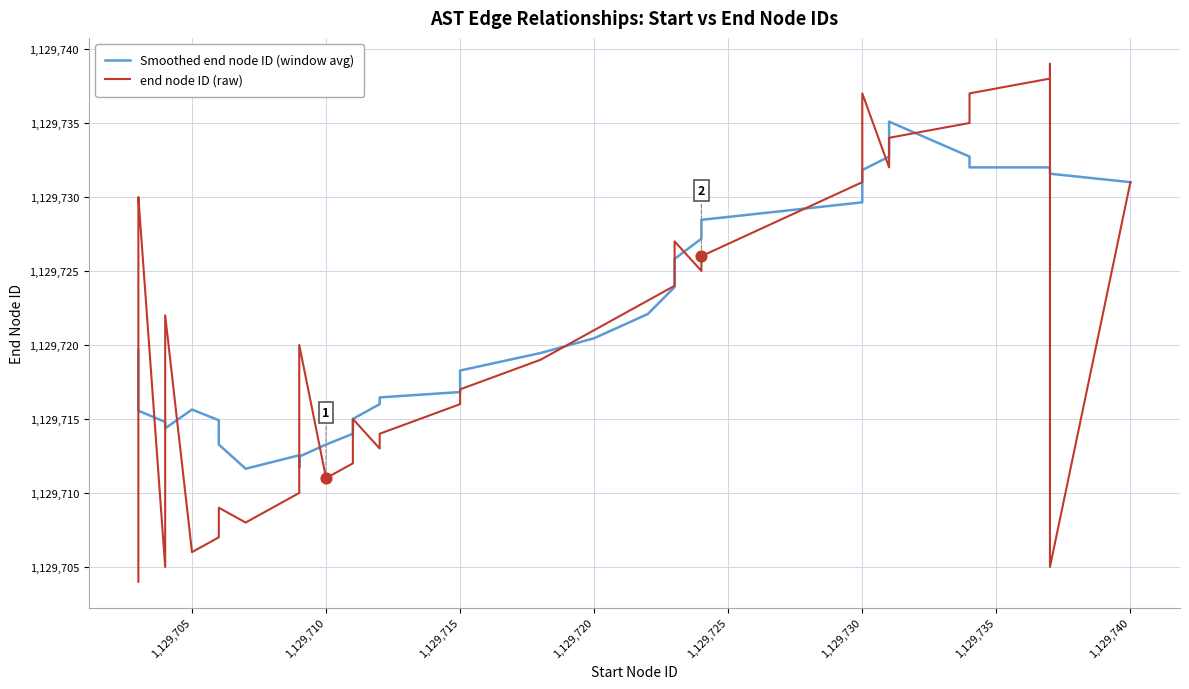

Which series contains the highest Y value?

end node ID (raw)